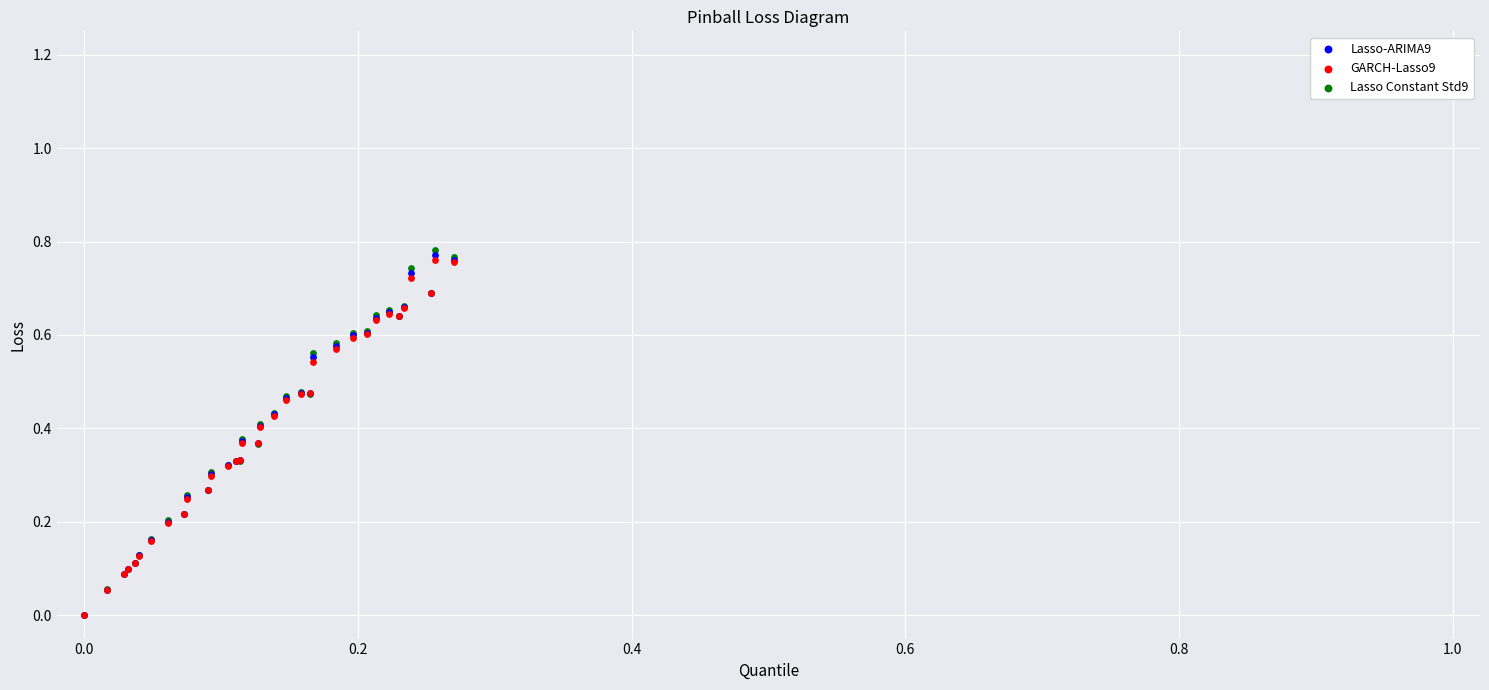

What are all the series names shown in the legend?

Lasso-ARIMA9, GARCH-Lasso9, Lasso Constant Std9